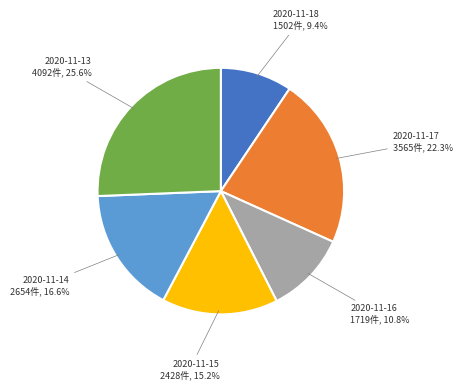

How many segments does this pie chart have?

6